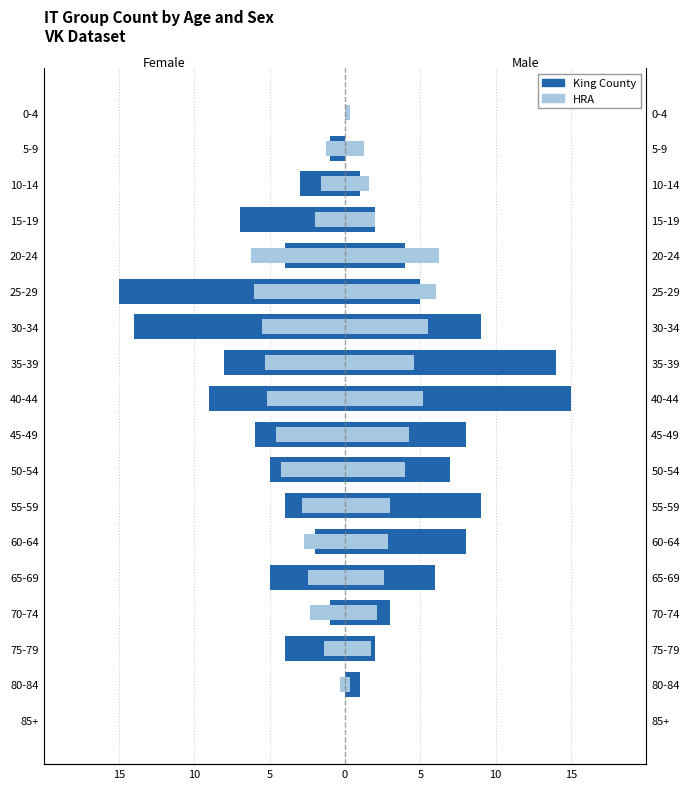

How many values in the HRA series exceed -2?

7